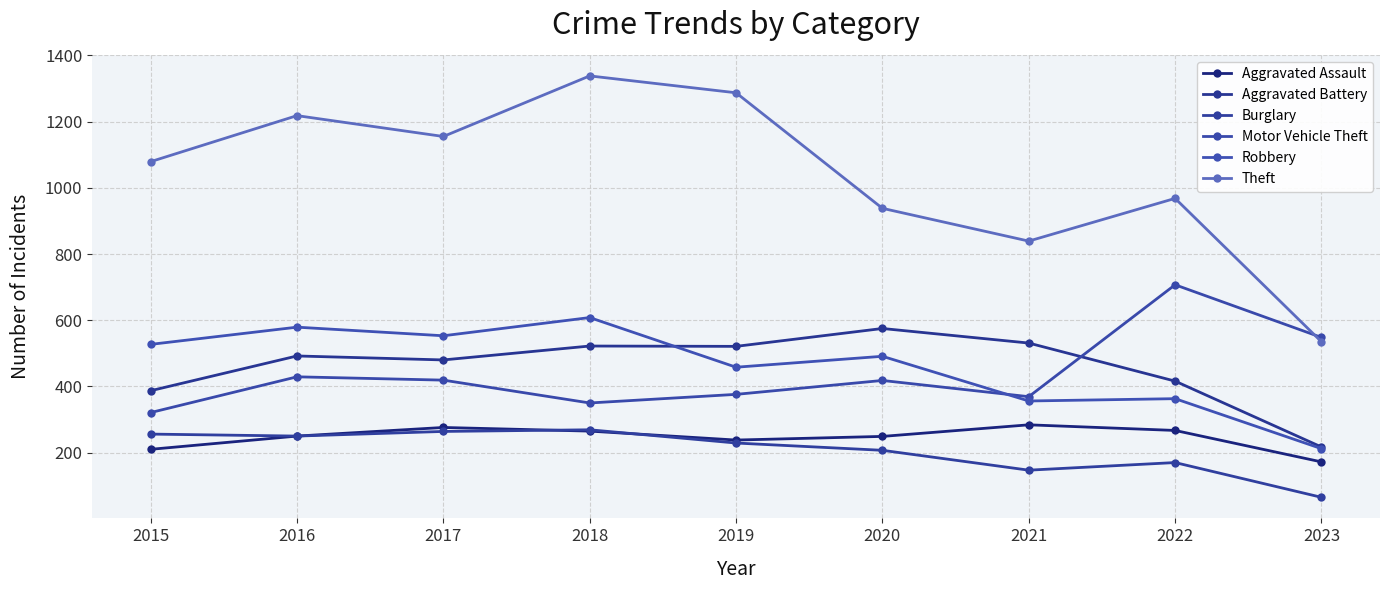

What is the difference between the Theft values at 2021 and 2017?

316